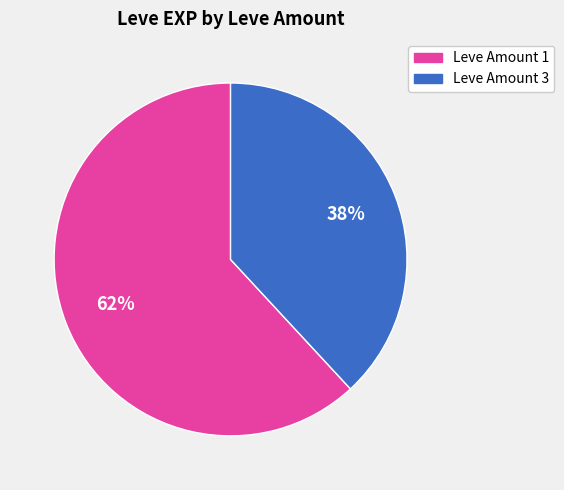

To the nearest percent, what is the average slice percentage?

50%